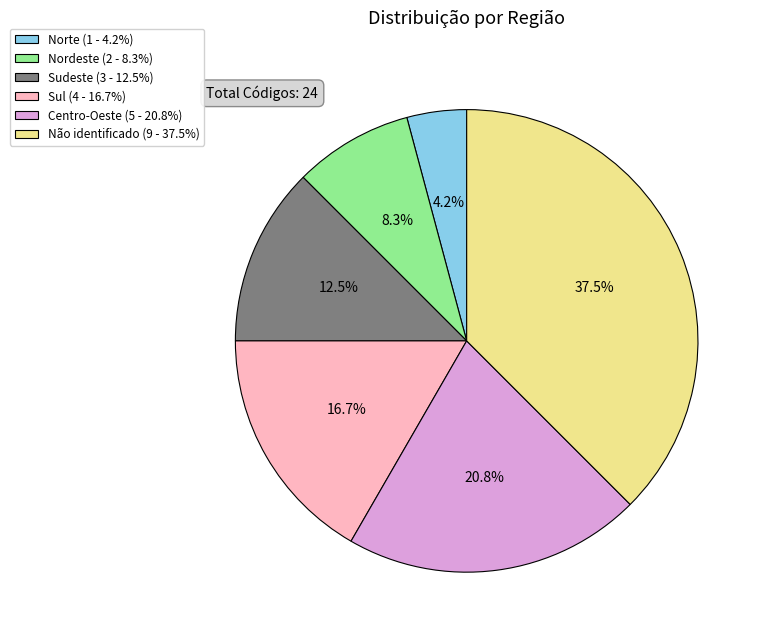

Which has a higher value, Nordeste or Centro-Oeste?

Centro-Oeste